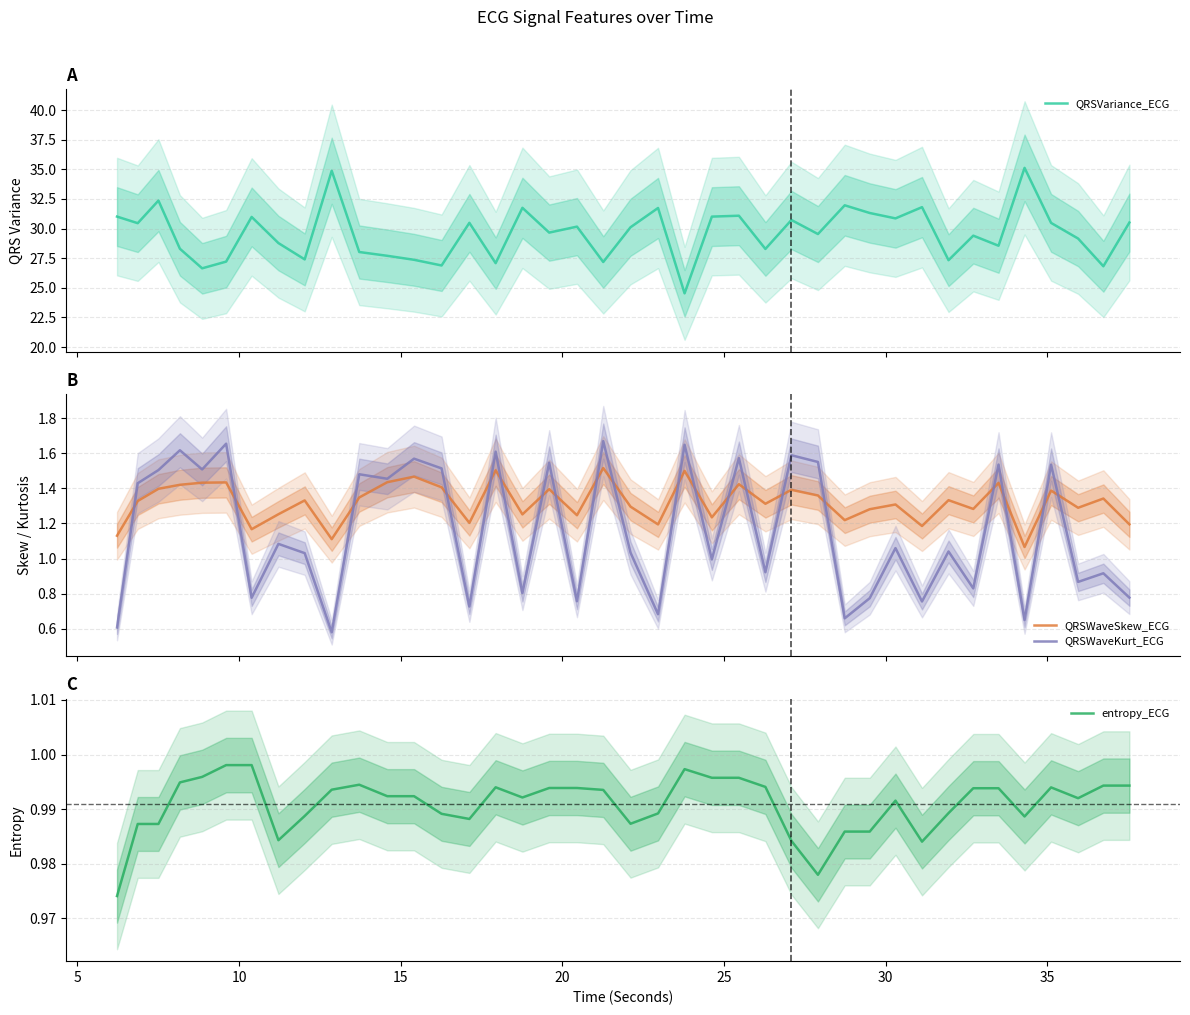

What is the highest value of the QRSVariance_ECG series?

35.1